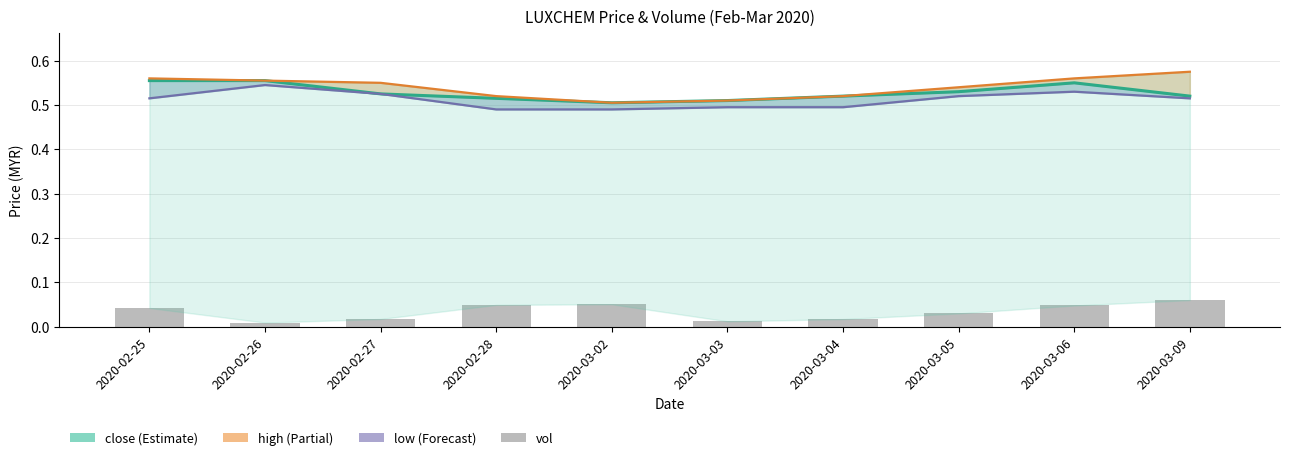

What position from the left is 2020-03-05?

8